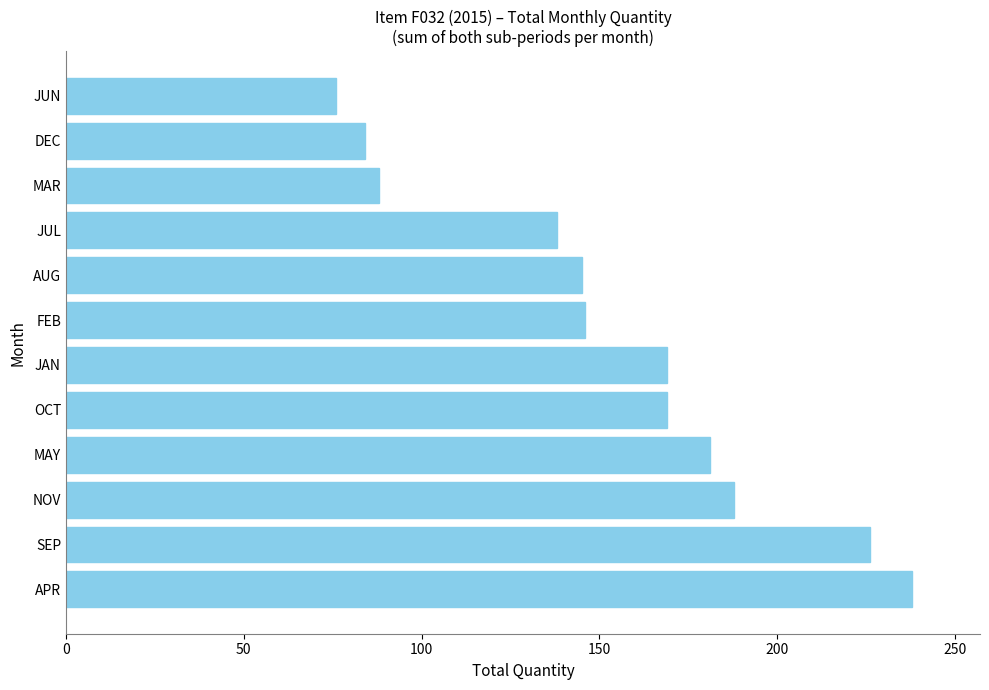

What is the average value?

154